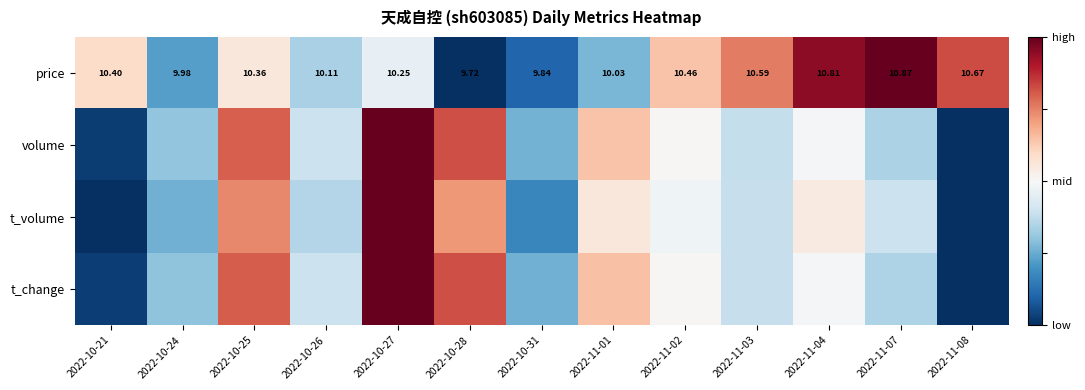

Which has a higher value, 2022-10-28 or 2022-10-21?

2022-10-21